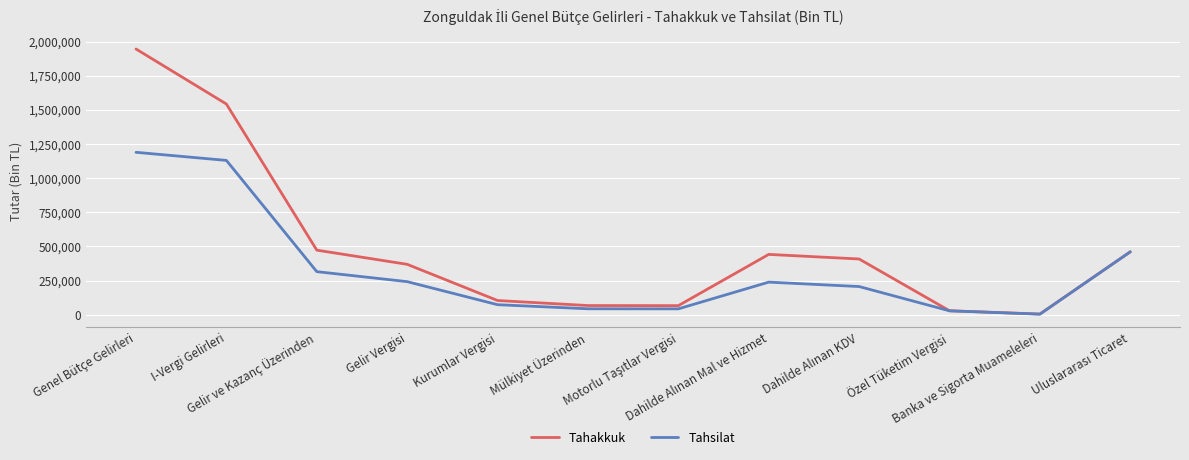

The value of Tahsilat at Banka ve Sigorta Muameleleri is 3916. True or false?

True